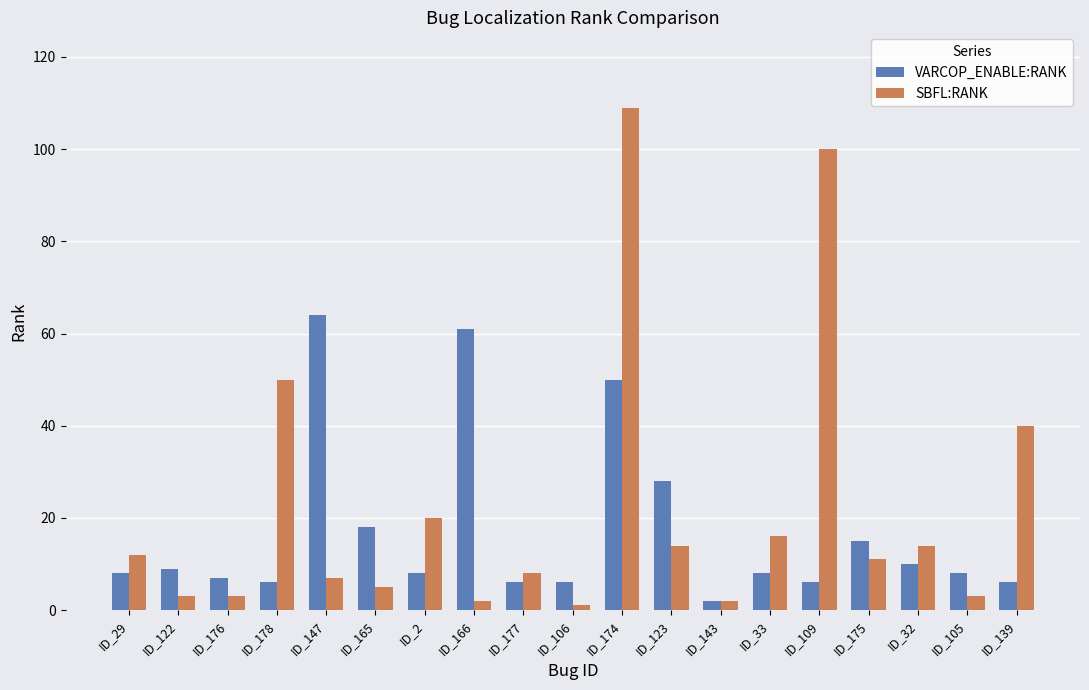

At which category is the sum across all series the highest?

ID_174